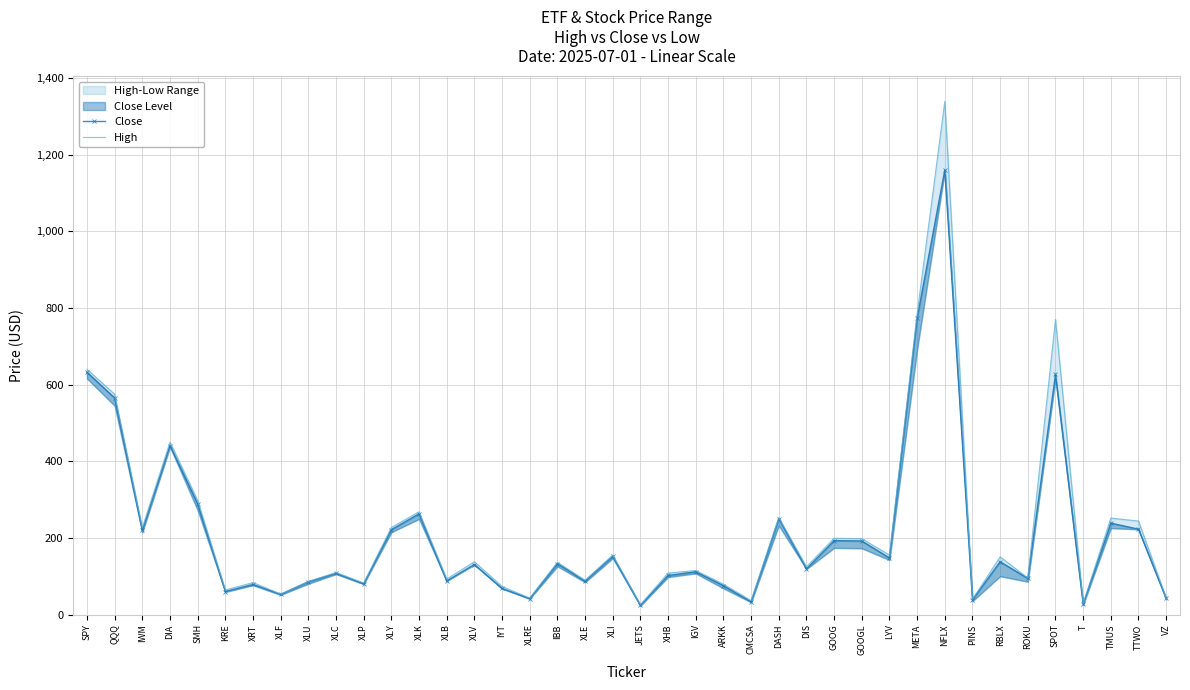

List the series in order of their overall mean, highest first.

High, Close